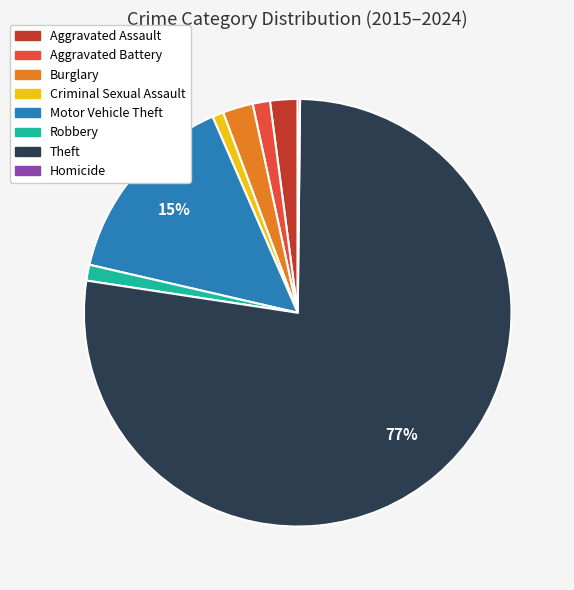

The Aggravated Battery slice represents 15% of the pie. True or false?

False